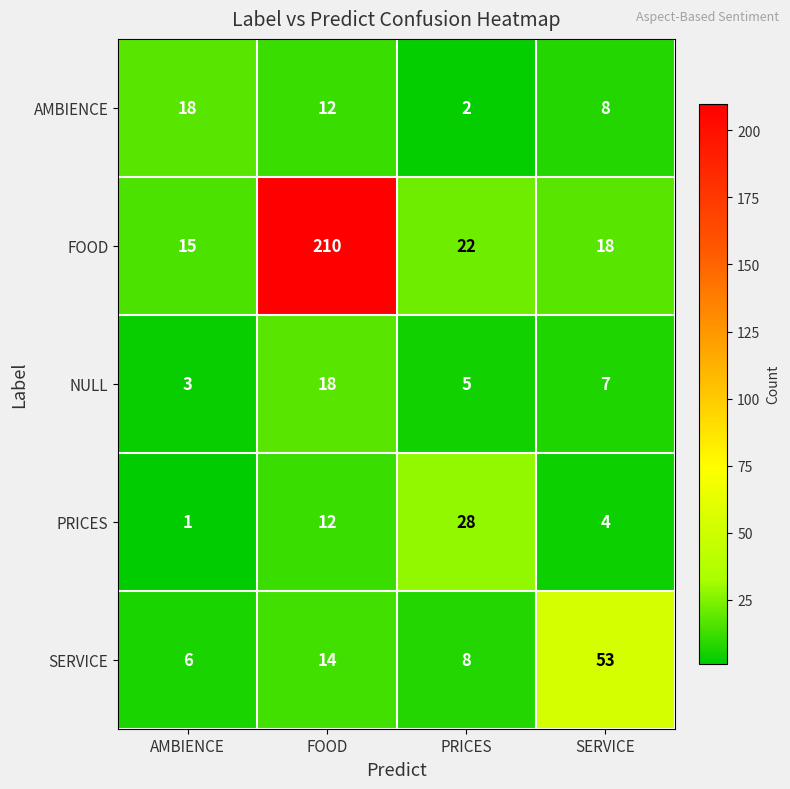

Reading right to left, transcribe all the data shown in this chart.

AMBIENCE: SERVICE=8	PRICES=2	FOOD=12	AMBIENCE=18
FOOD: SERVICE=18	PRICES=22	FOOD=210	AMBIENCE=15
NULL: SERVICE=7	PRICES=5	FOOD=18	AMBIENCE=3
PRICES: SERVICE=4	PRICES=28	FOOD=12	AMBIENCE=1
SERVICE: SERVICE=53	PRICES=8	FOOD=14	AMBIENCE=6